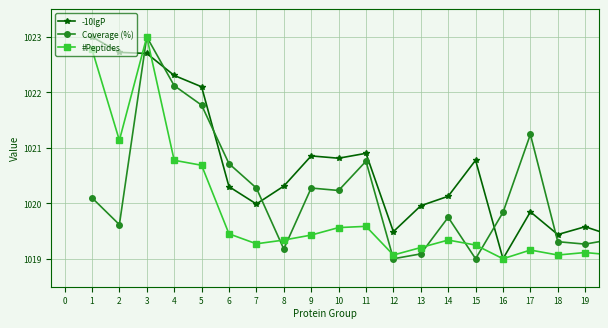

What is the minimum value for Coverage (%)?

1019.0